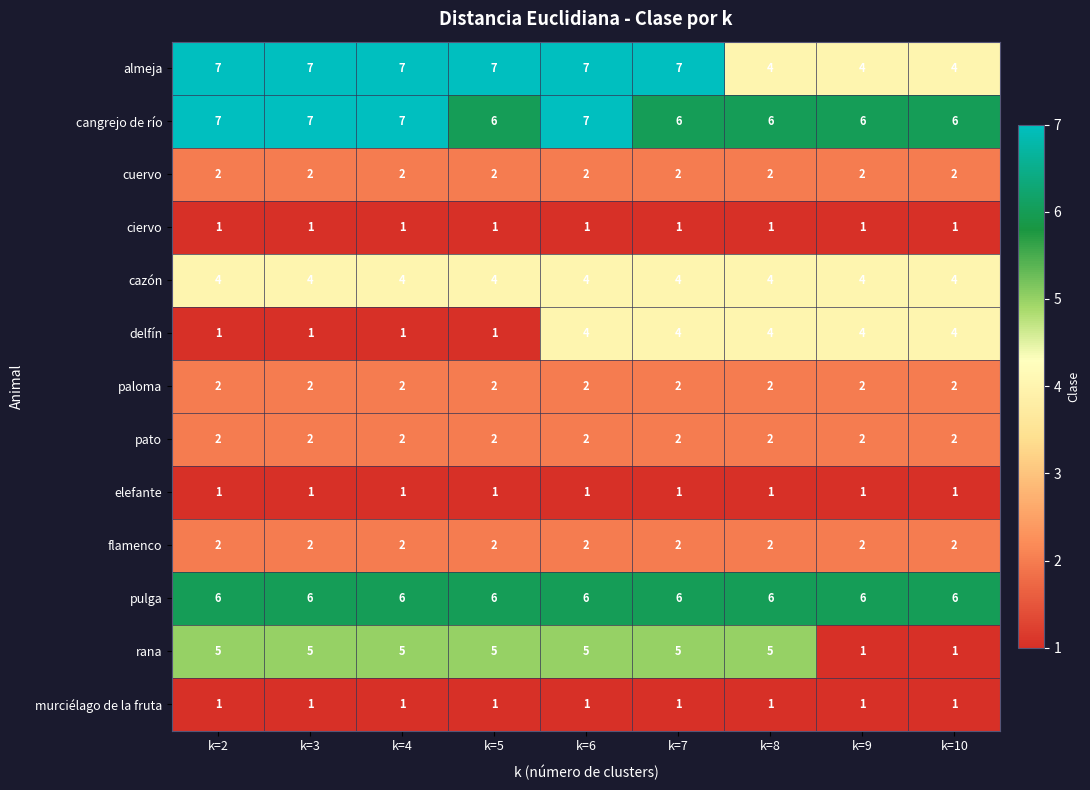

At which category is the sum across all series the highest?

k=6